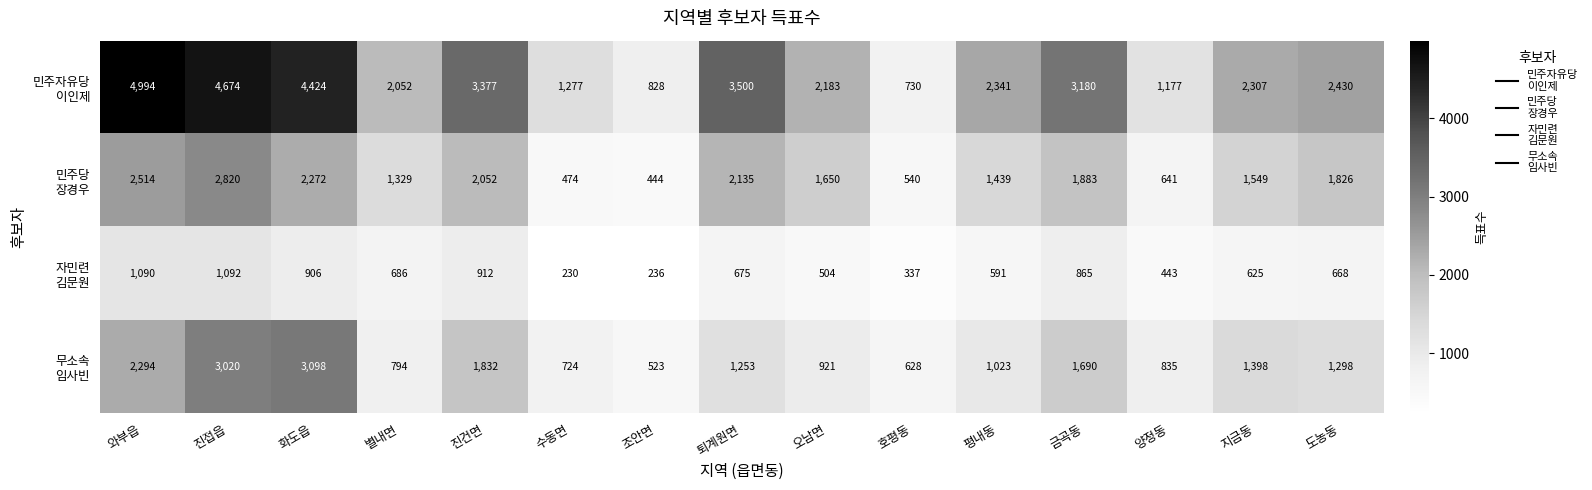

What is the maximum value shown in the chart?

4994